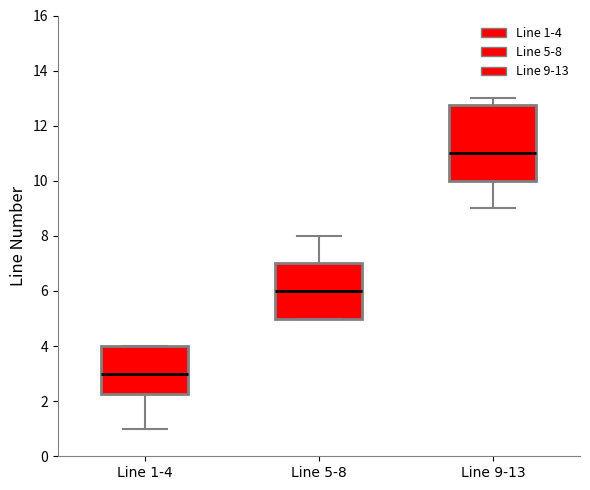

Reading left to right, read every box against the y-axis: the position of its median line, the range the box covers, and the ends of its whiskers. The values are not printed on the chart, so give them approximately, as read against the axis.

Line 1-4: median 3.0, box 2.2 to 4.0, whiskers 1.0 to 4.0
Line 5-8: median 6.0, box 5.0 to 7.0, whiskers 5.0 to 8.0
Line 9-13: median 11.0, box 10.0 to 12.8, whiskers 9.0 to 13.0